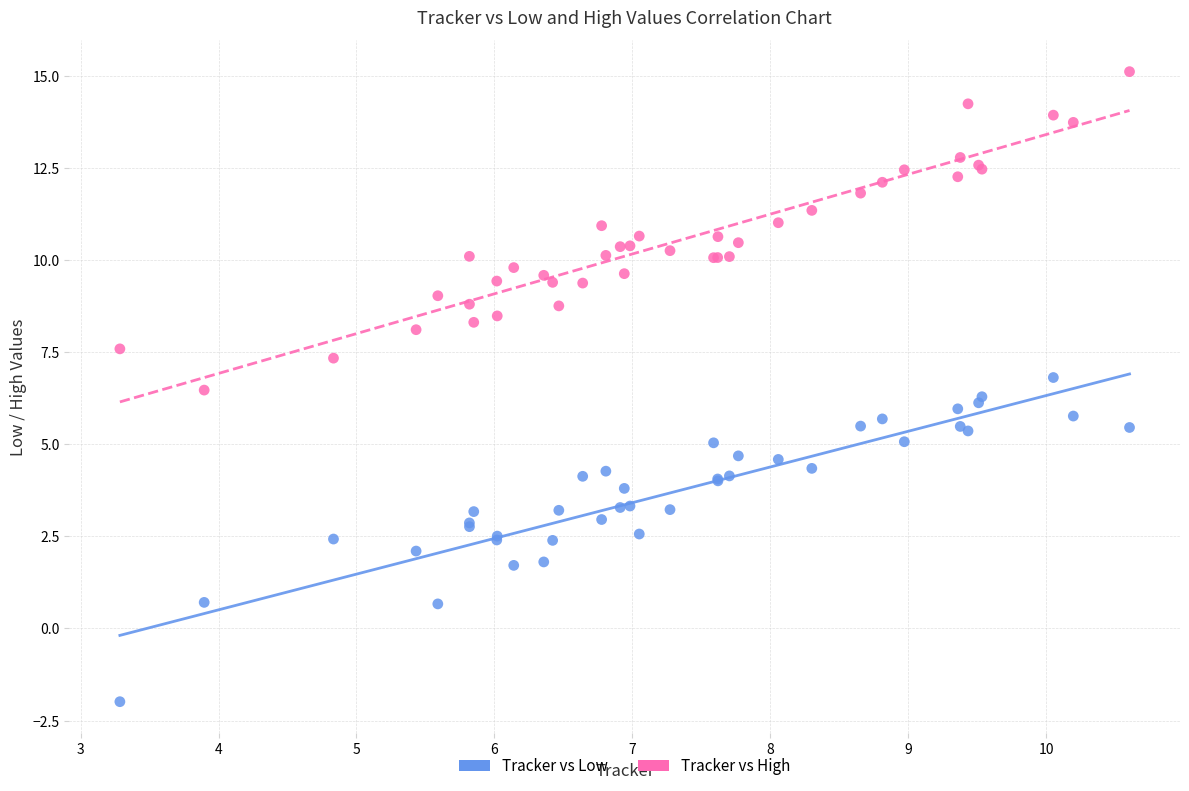

What is the X range (max minus min) for the scatter plot?

7.3